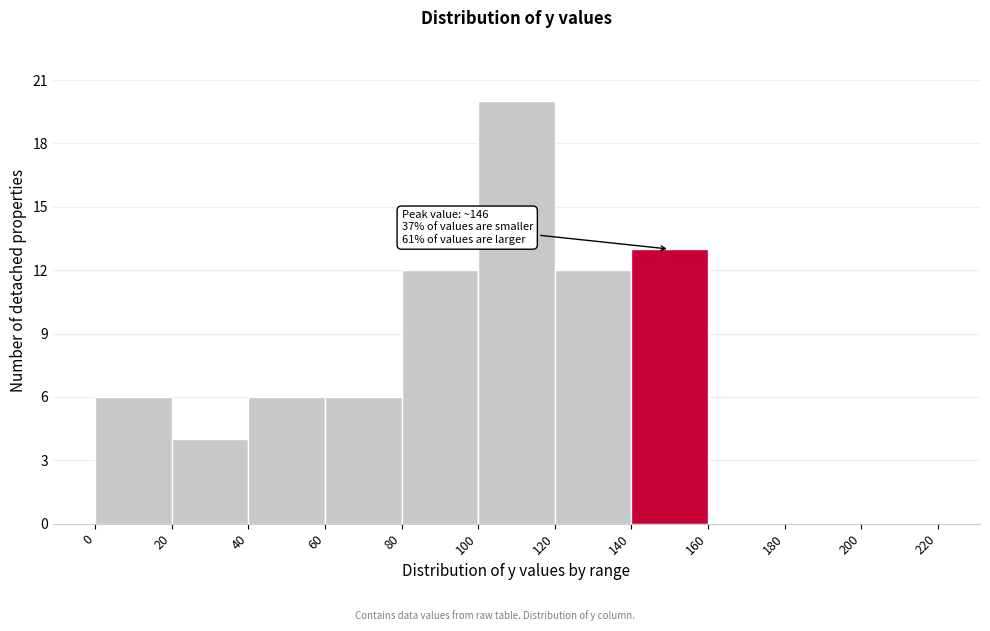

Over which range of the x-axis is the bar tallest?

100 to 120